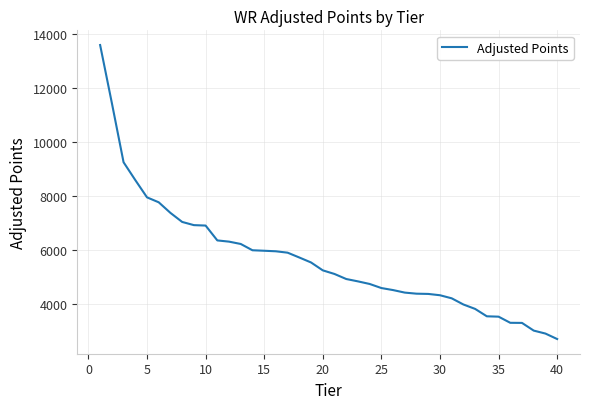

What is the difference between the second highest and second lowest values?

8538.8